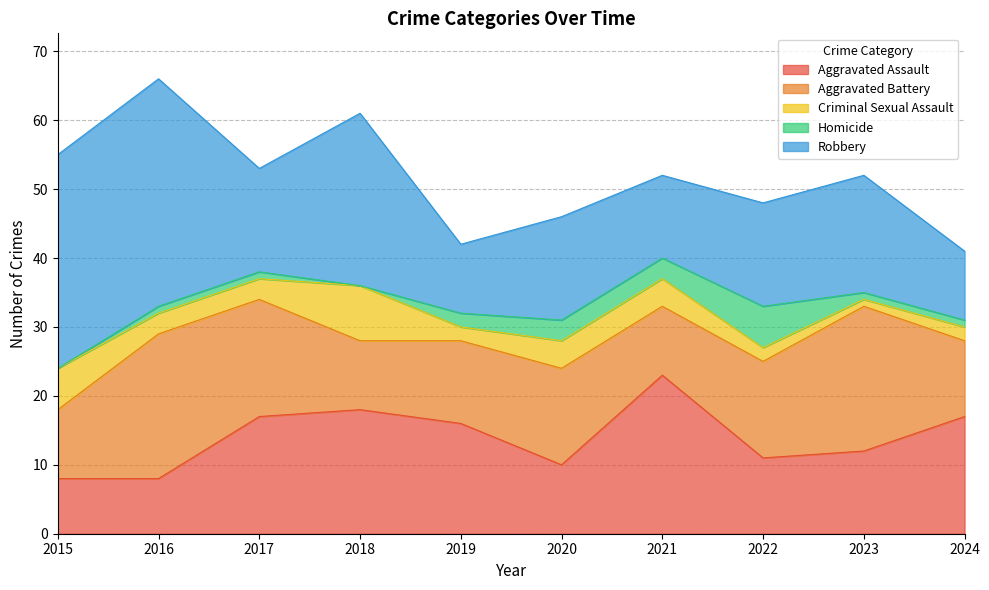

What are all the series names shown in the legend?

Aggravated Assault, Aggravated Battery, Criminal Sexual Assault, Homicide, Robbery